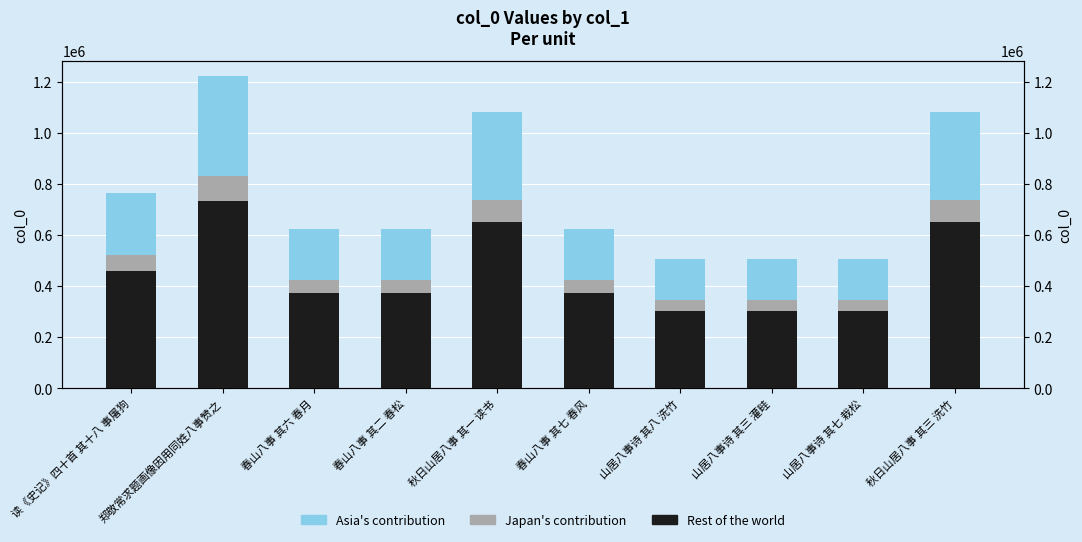

Reading left to right, list all the values displayed in this chart.

Rest of the world: 459117.6	732936.6	373632.0	373629.6	649793.4	373632.6	303370.8	303367.8	303370.2	649794.6
Japan's contribution: 61215.7	97724.9	49817.6	49817.3	86639.1	49817.7	40449.4	40449.0	40449.4	86639.3
Asia's contribution: 244862.7	390899.5	199270.4	199269.1	346556.5	199270.7	161797.8	161796.2	161797.4	346557.1